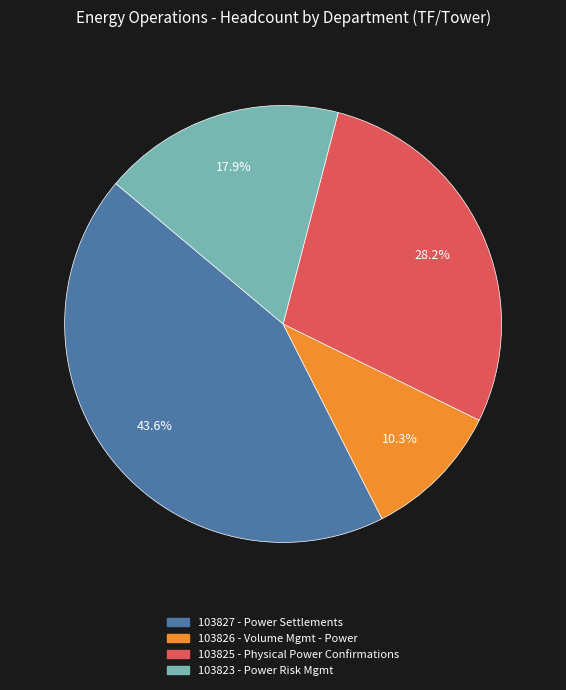

Between 103825 - Physical Power Confirmations and 103827 - Power Settlements, which is larger?

103827 - Power Settlements